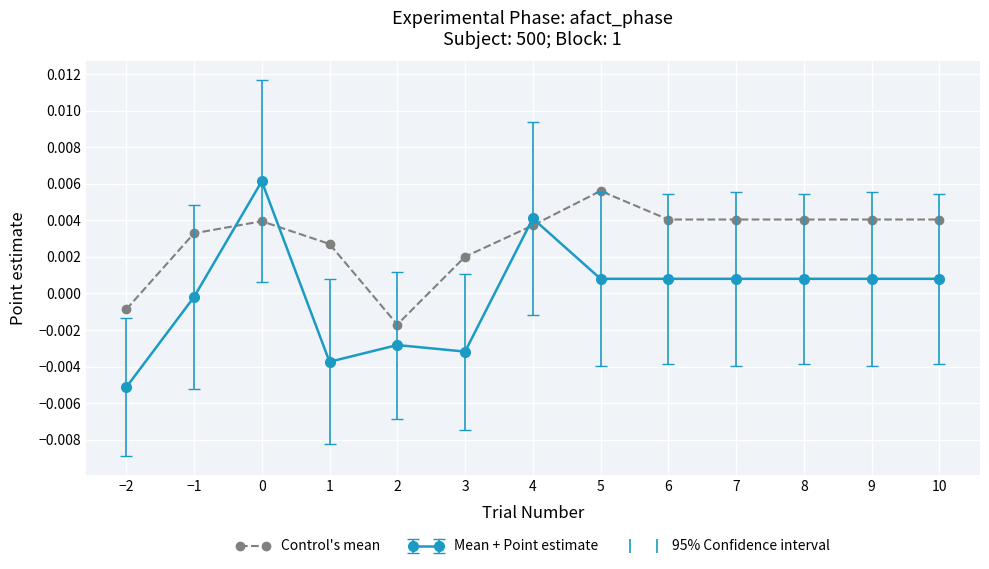

True or false: Control's mean and Mean + Point estimate cross at least once.

True